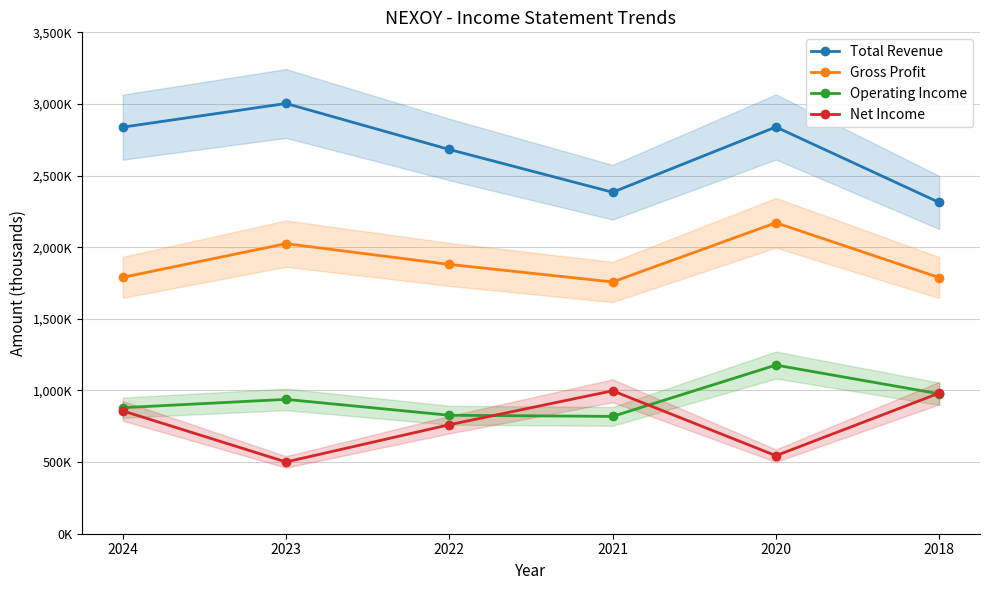

Reading right to left, what are all the values shown in this chart?

Total Revenue: 2312500	2839200	2383800	2682200	3003300	2838100
Gross Profit: 1788000	2170500	1757400	1880100	2024800	1789700
Operating Income: 976600	1177200	818900	827000	937800	879800
Net Income: 981400	544700	997800	760900	500900	857700